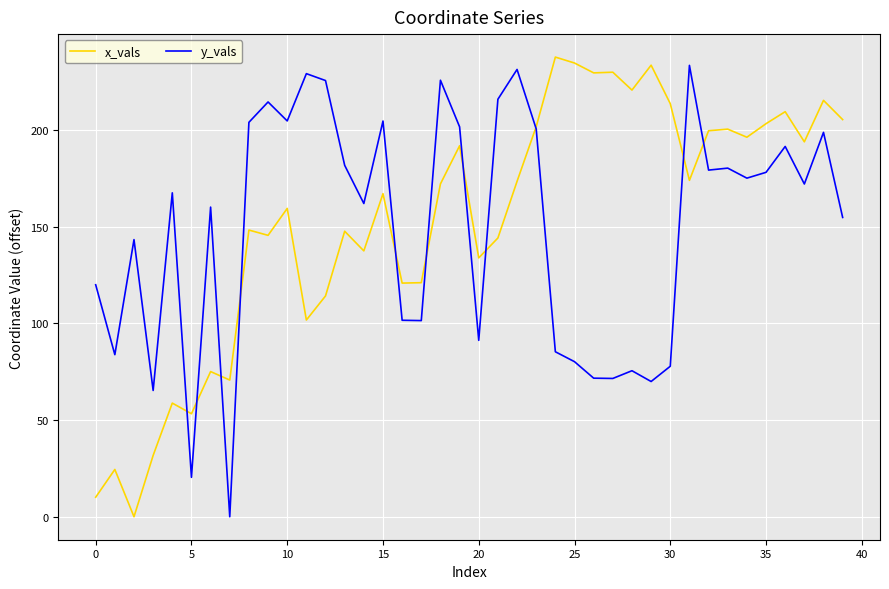

Which series has the widest spread of values?

x_vals